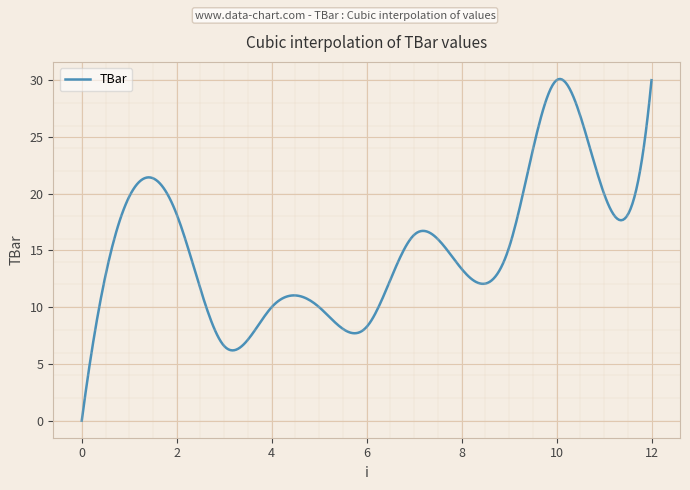

What is the maximum value shown in the chart?

30.1